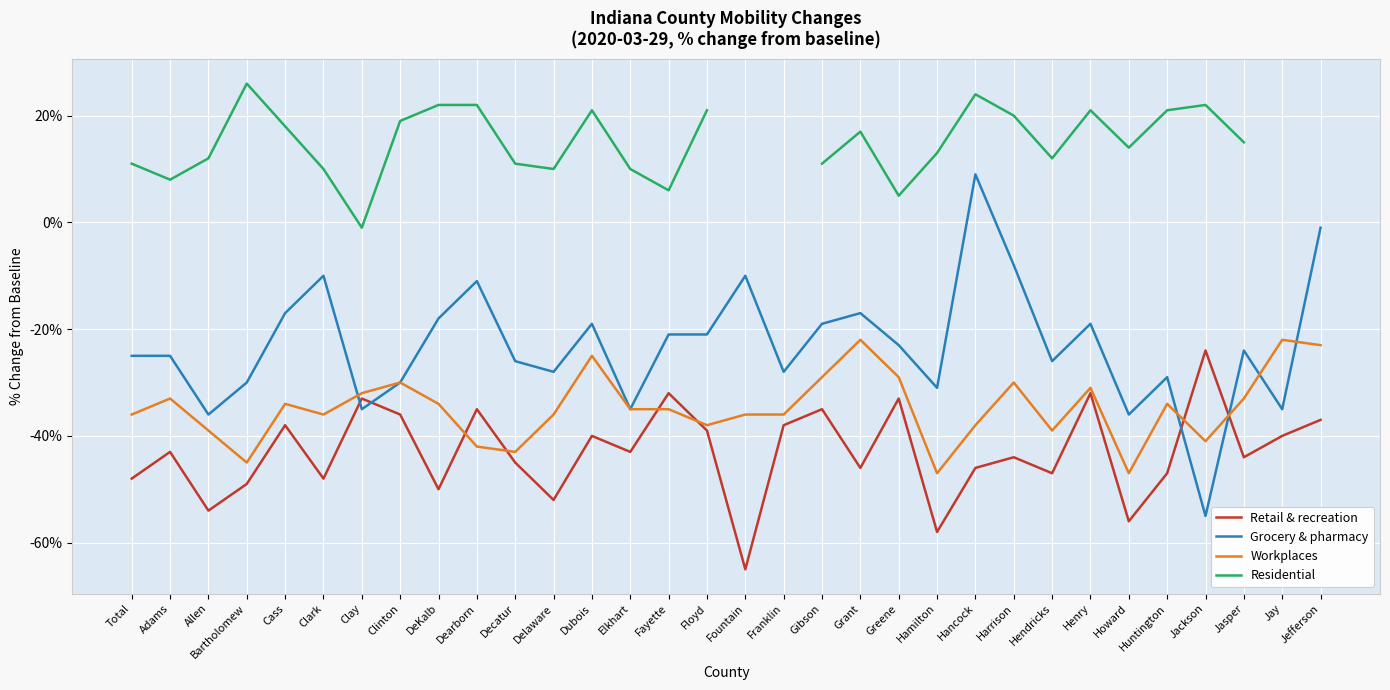

Is this an area chart (filled region under the line)?

No